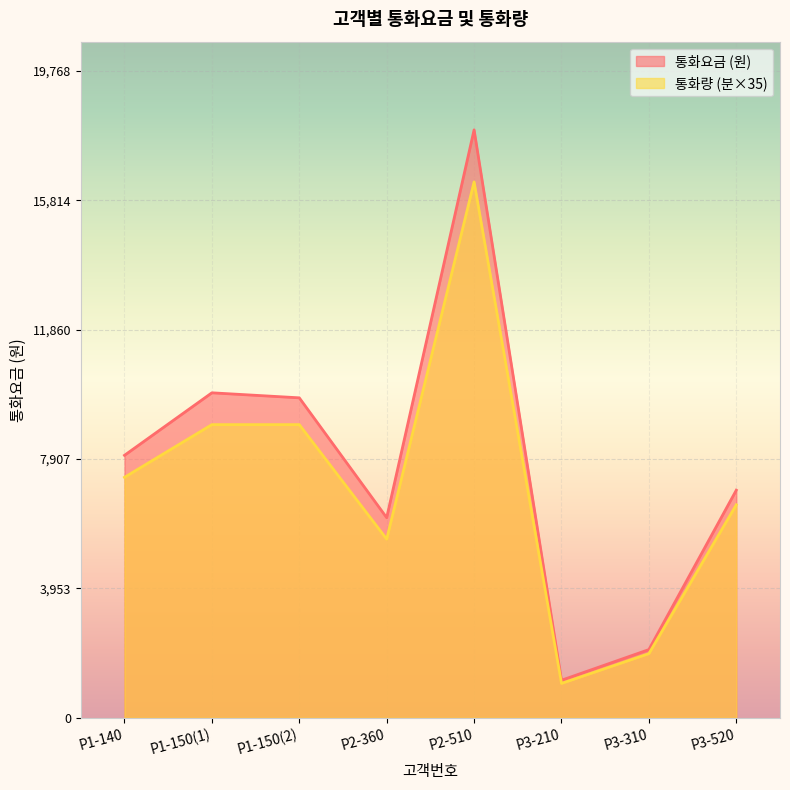

What is the total value across all series at P3-310?

4043.2